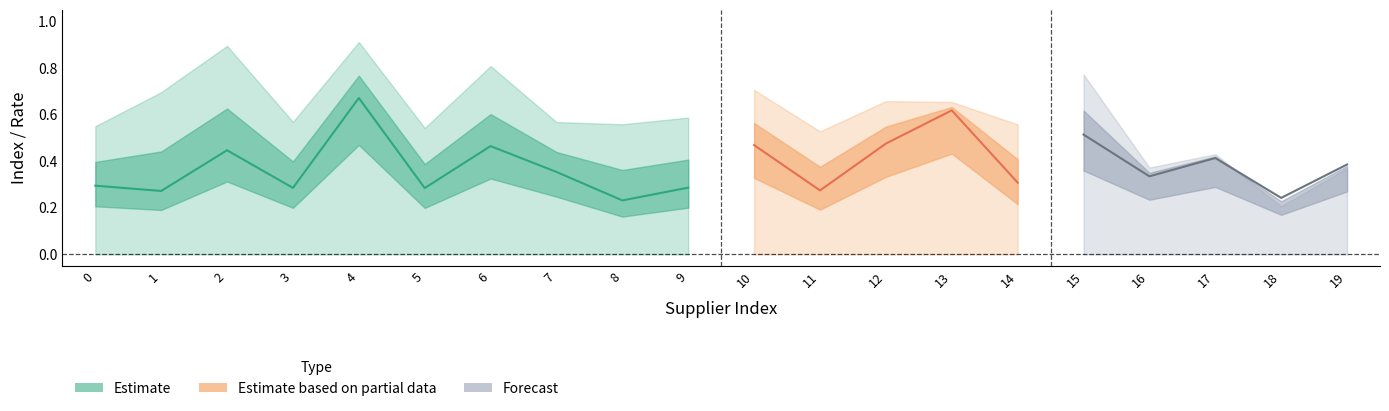

What is the minimum value for 供货稳定指数?

0.2